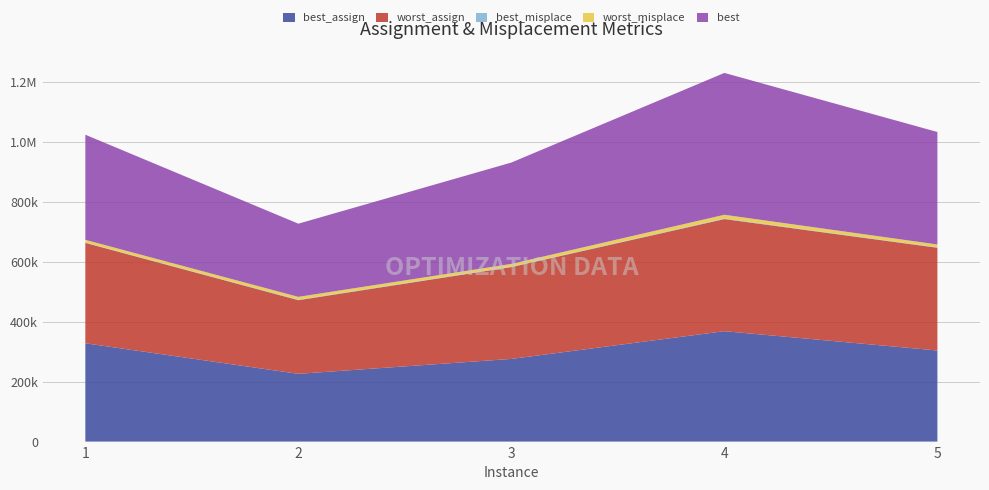

Reading right to left, list all the values displayed in this chart.

best_assign: 303861	368297	275755	226025	327911
worst_assign: 342743	373937	306373	245644	334941
best_misplace: 1297	1839	1356	1640	1135
worst_misplace: 9573	12515	9171	9445	8987
best: 375196	473120	338131	244065	350611